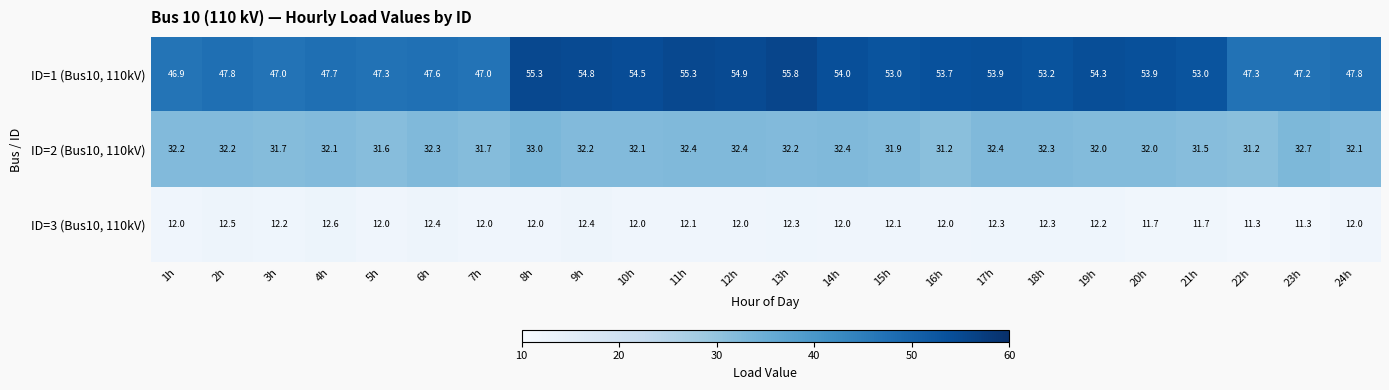

List the series in order of their peak value, lowest first.

ID=3 (Bus10, 110kV), ID=2 (Bus10, 110kV), ID=1 (Bus10, 110kV)